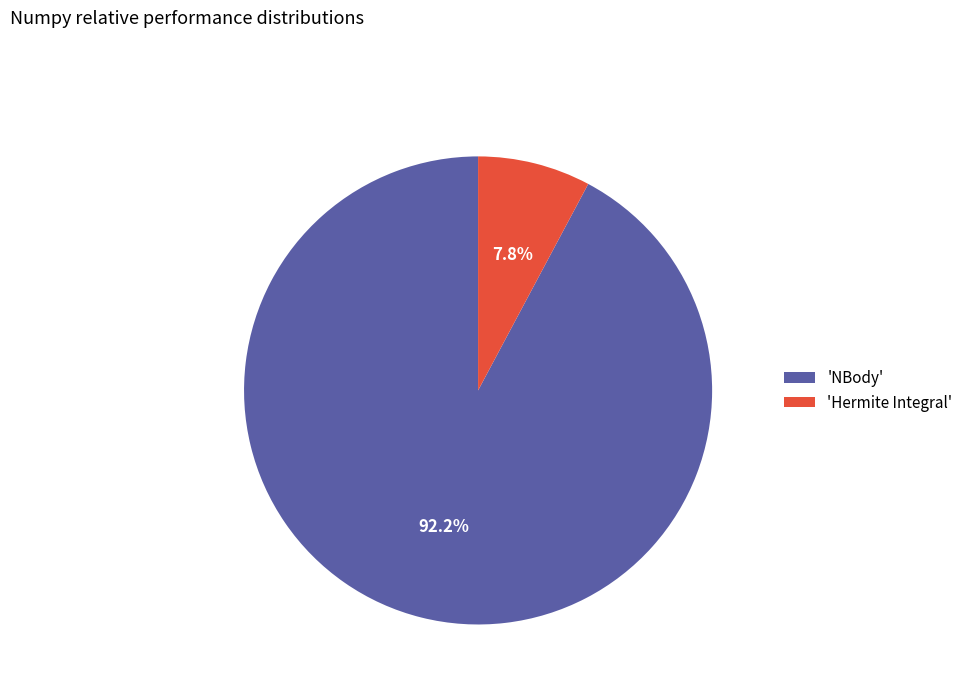

Rank the categories by value from highest to lowest.

'NBody', 'Hermite Integral'